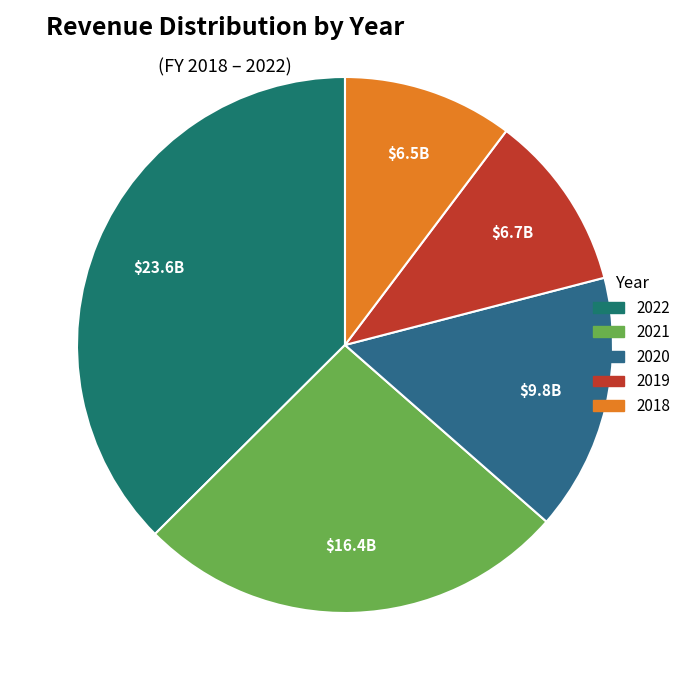

Count the number of slices in the pie.

5